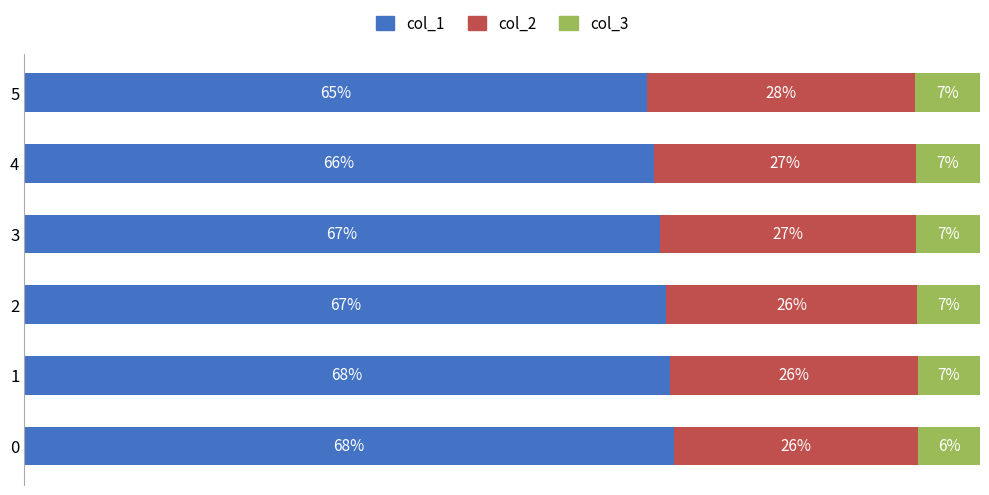

Reading right to left, transcribe all the data shown in this chart.

col_1: 65.2	65.9	66.5	67.2	67.6	68.0
col_2: 28.0	27.4	26.8	26.2	25.9	25.5
col_3: 6.8	6.7	6.7	6.6	6.5	6.5